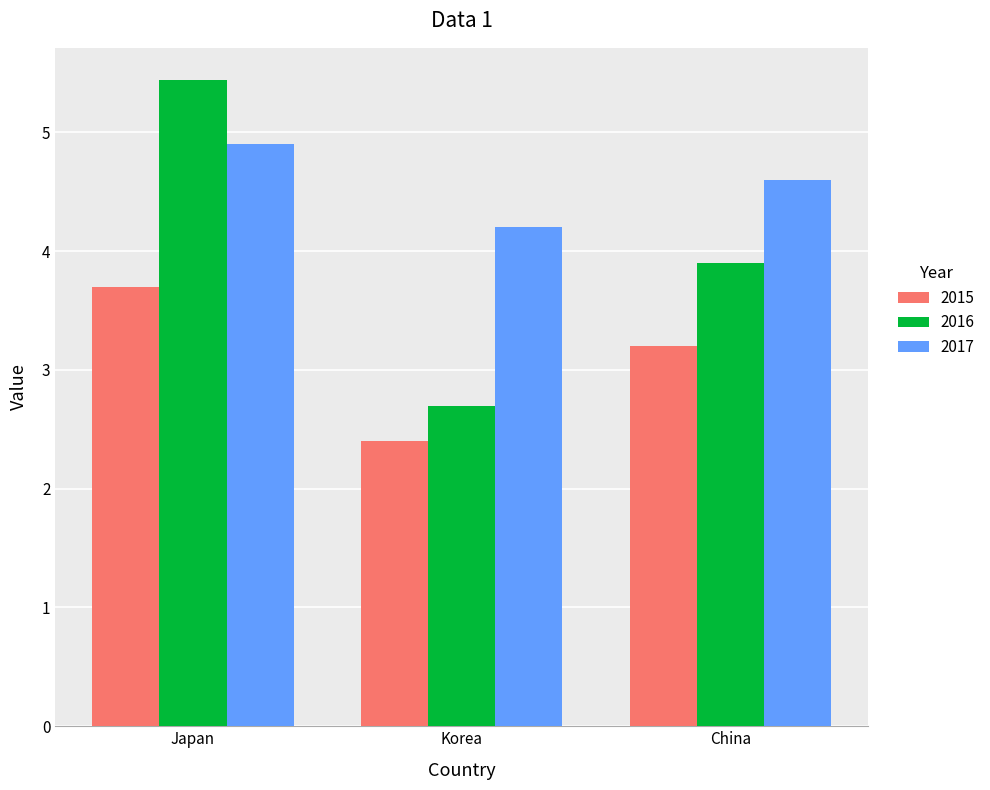

Which category has the highest value in the 2017 series?

Japan